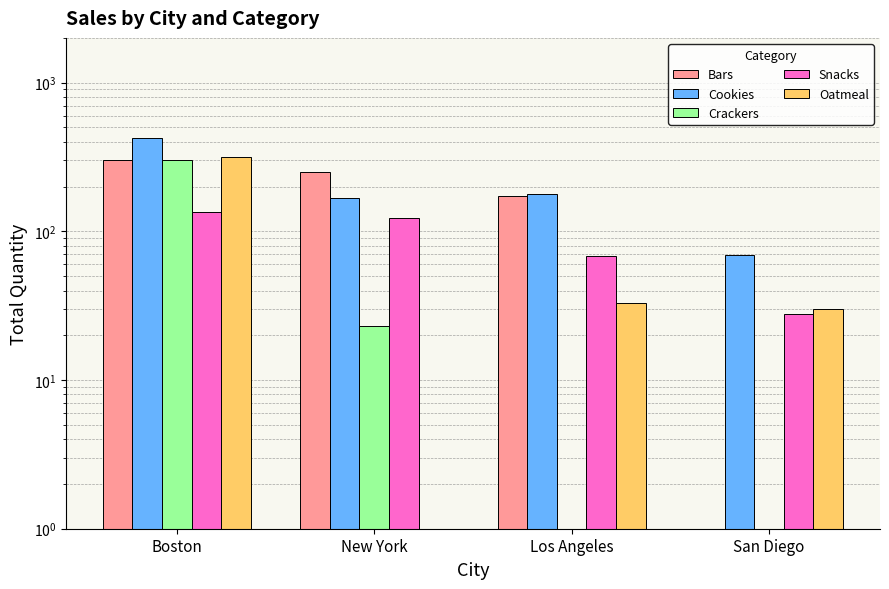

How many values in the Oatmeal series exceed 33?

1